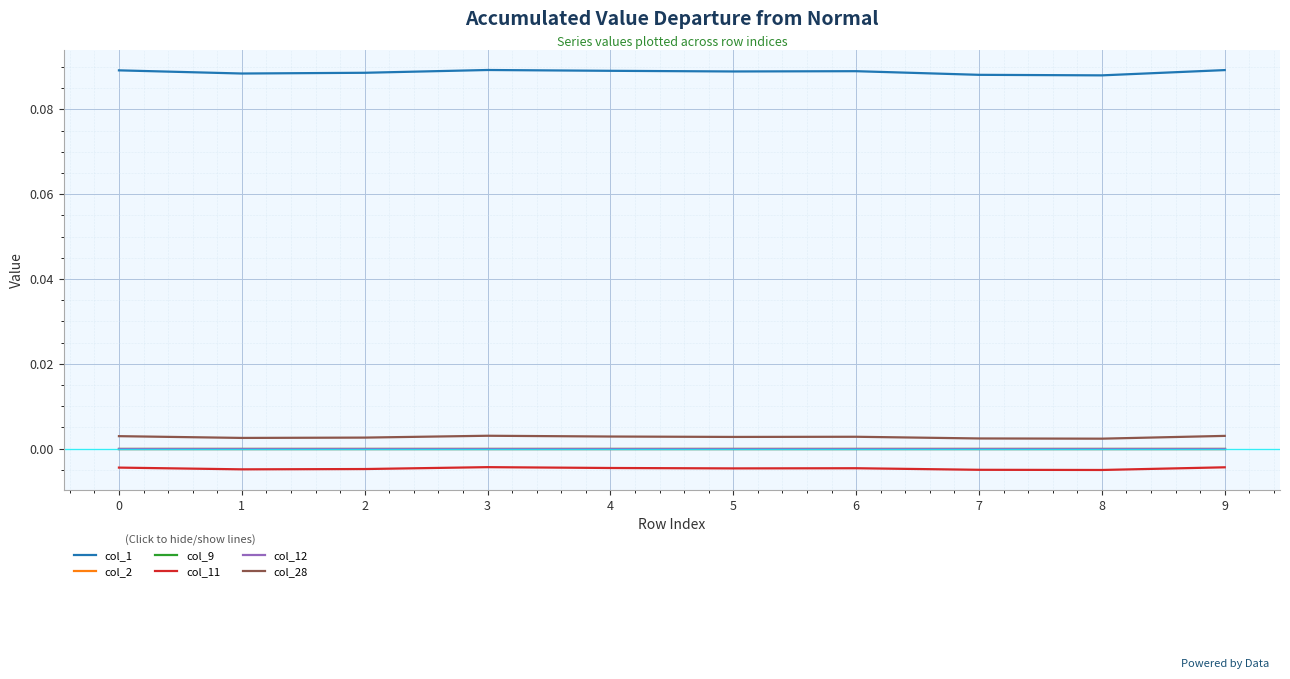

The value of col_11 at 5 is -0.0. True or false?

False